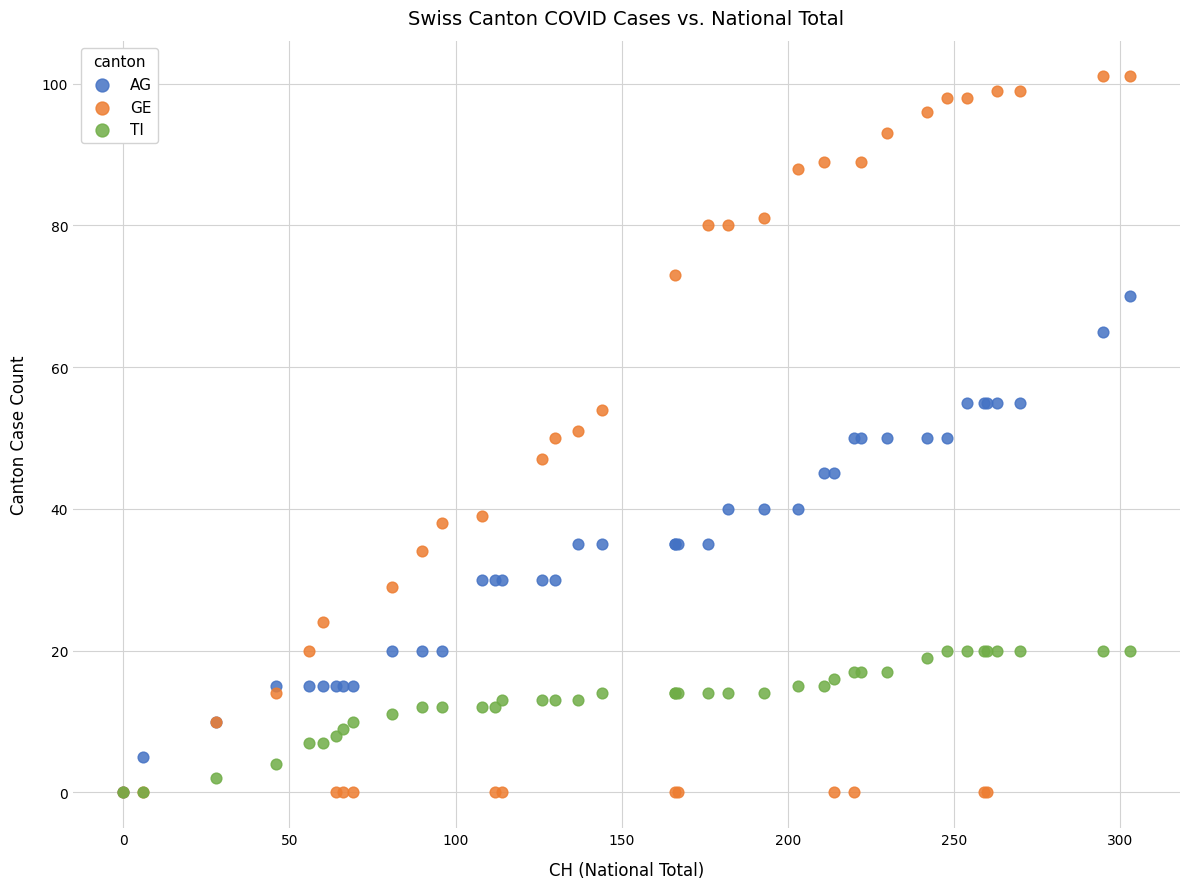

Which series has the largest Y range (max minus min)?

GE